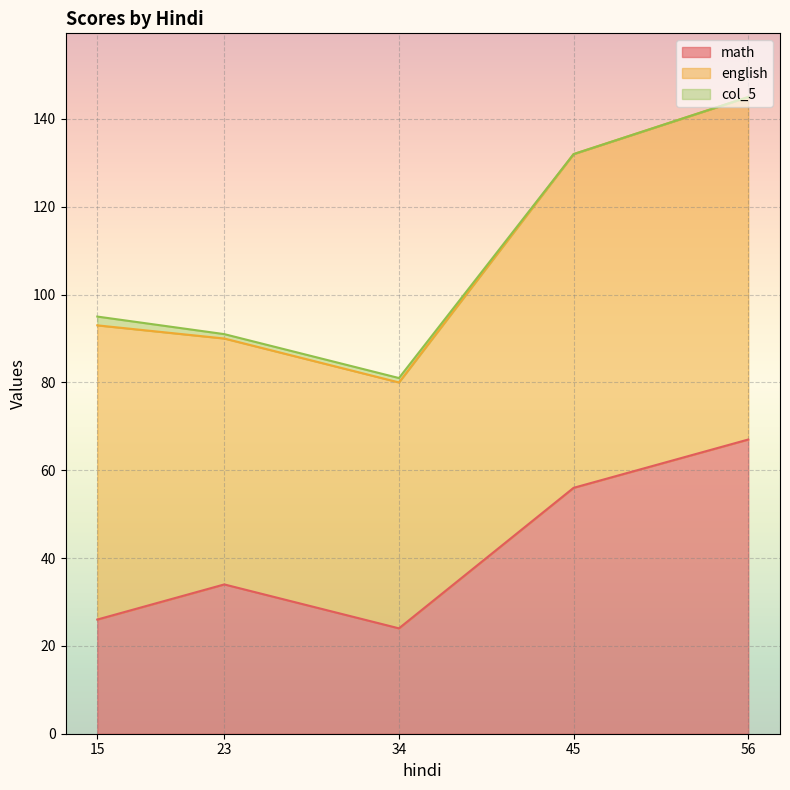

How many values in the math series exceed 34?

2